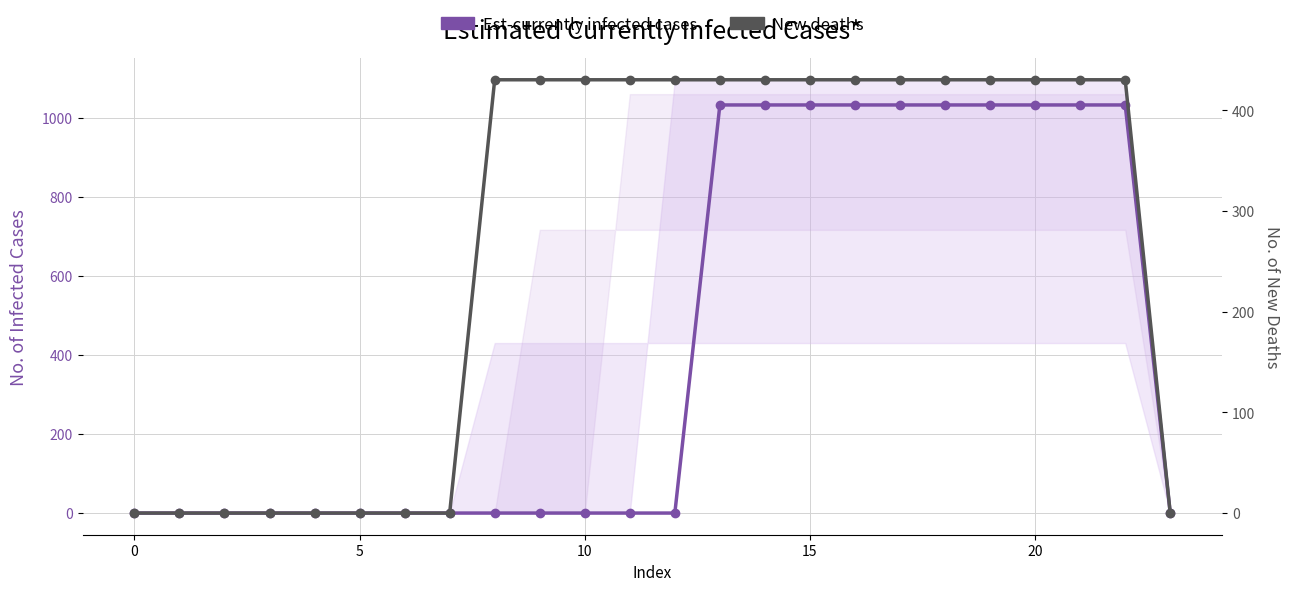

What is the total value across all series at 12?

430.3